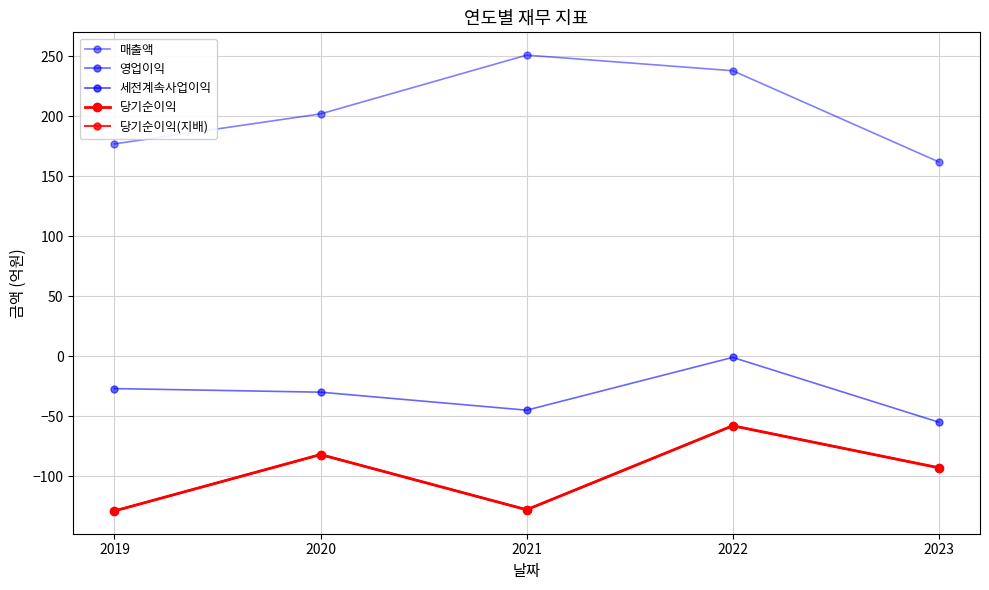

What value does the 영업이익 series have at 2019?

-27